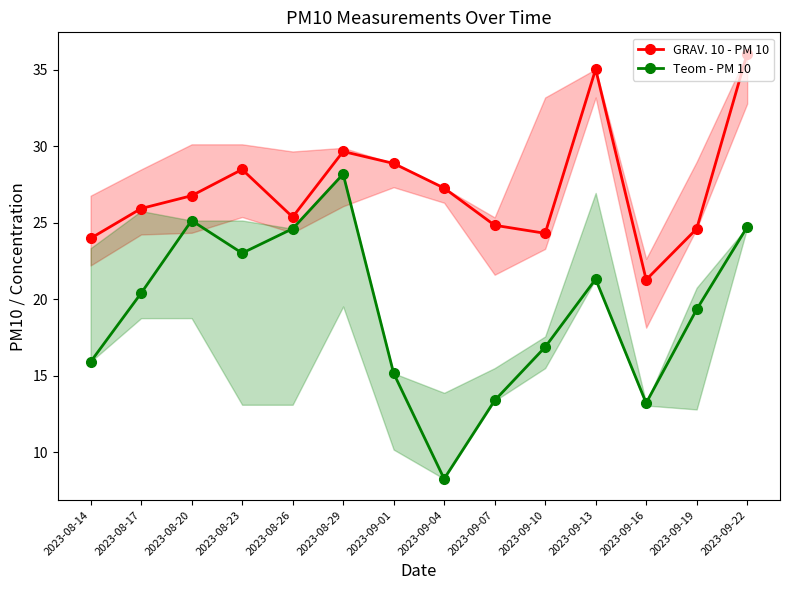

What value does the GRAV. 10 - PM 10 series have at 2023-08-29?

29.7